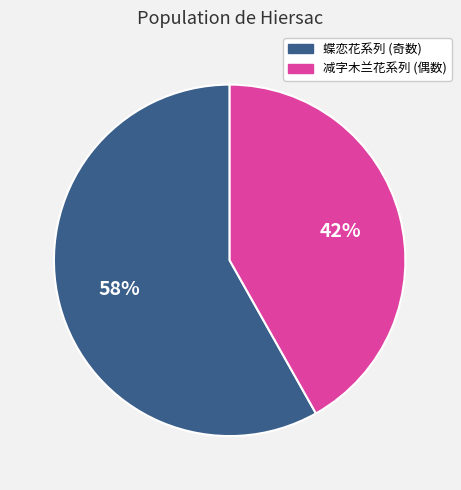

What is the smallest slice in the pie chart?

减字木兰花系列 (偶数)